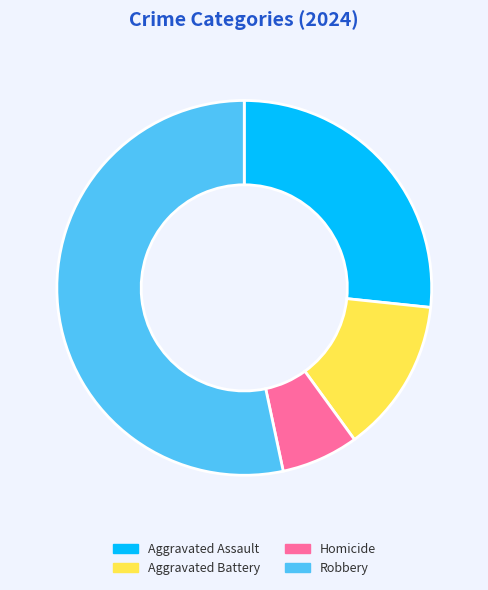

What is the smallest slice in the pie chart?

Homicide